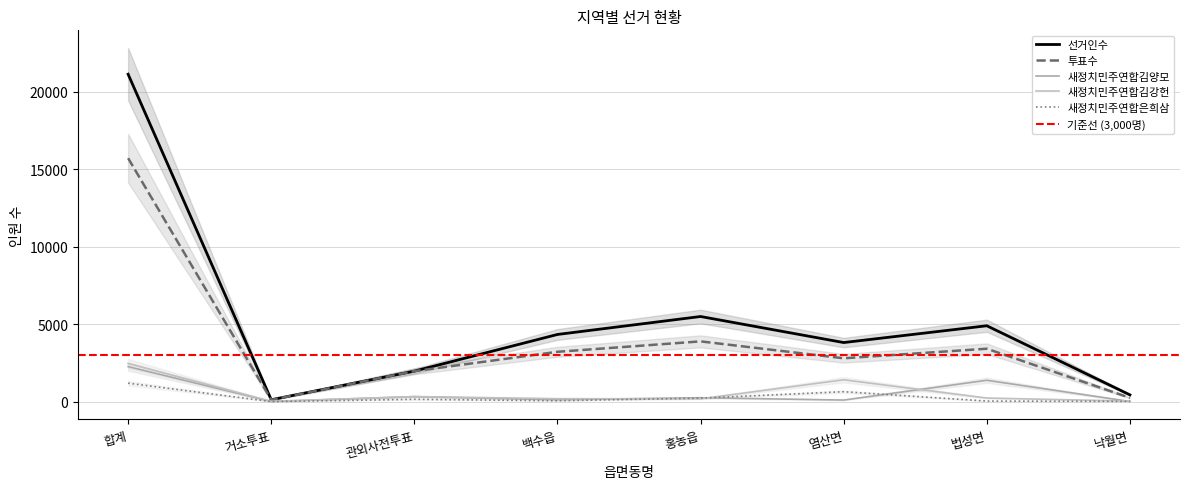

What is the difference between the maximum and second lowest values in the 새정치민주연합김양모 series?

2247